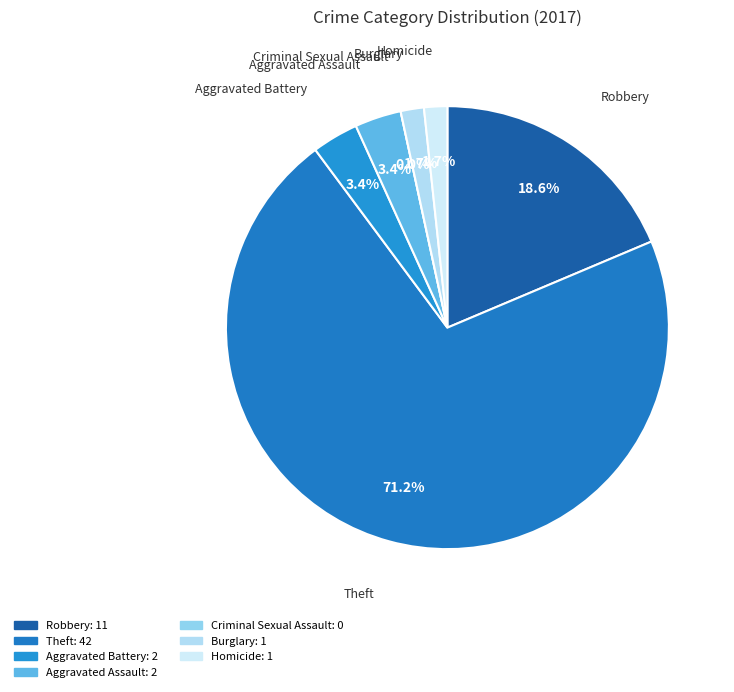

What percentage is the Robbery slice, to the nearest percent?

19%